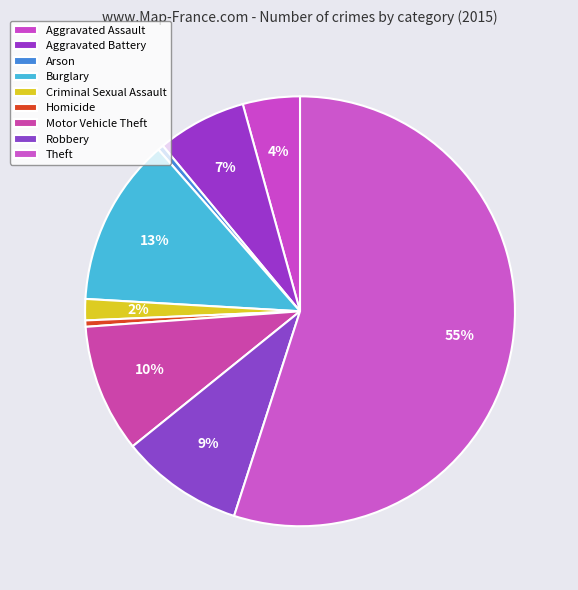

What is the change in value from Aggravated Assault to Motor Vehicle Theft?

+5588